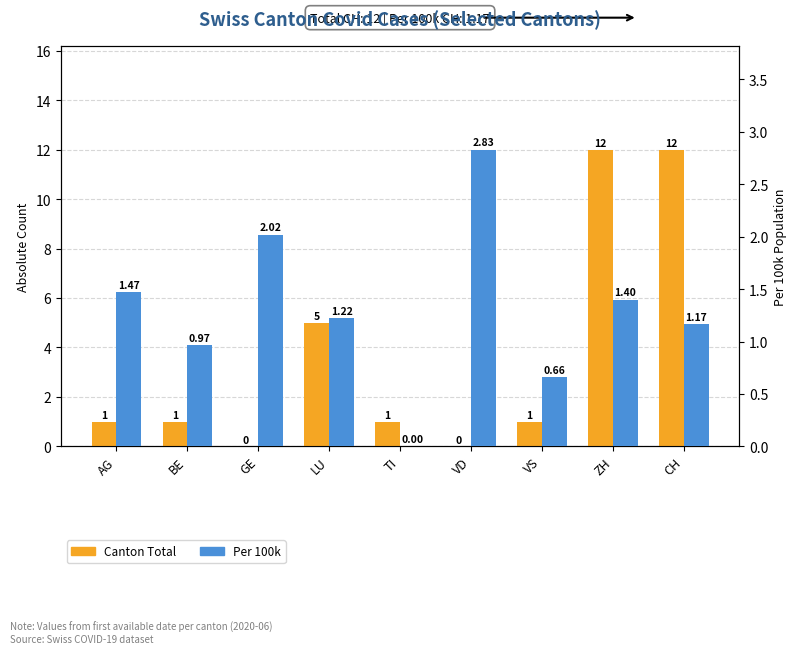

At which category does the chart reach its minimum across all series?

GE